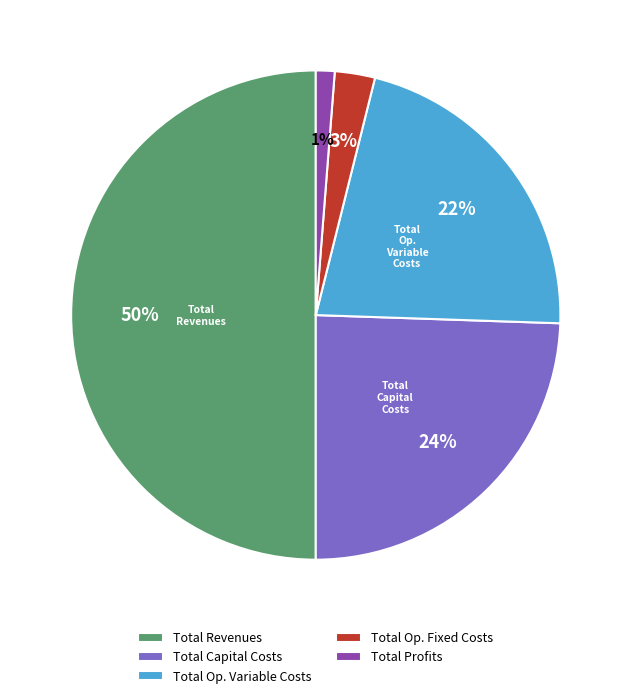

To the nearest percent, what is the average slice percentage?

20%